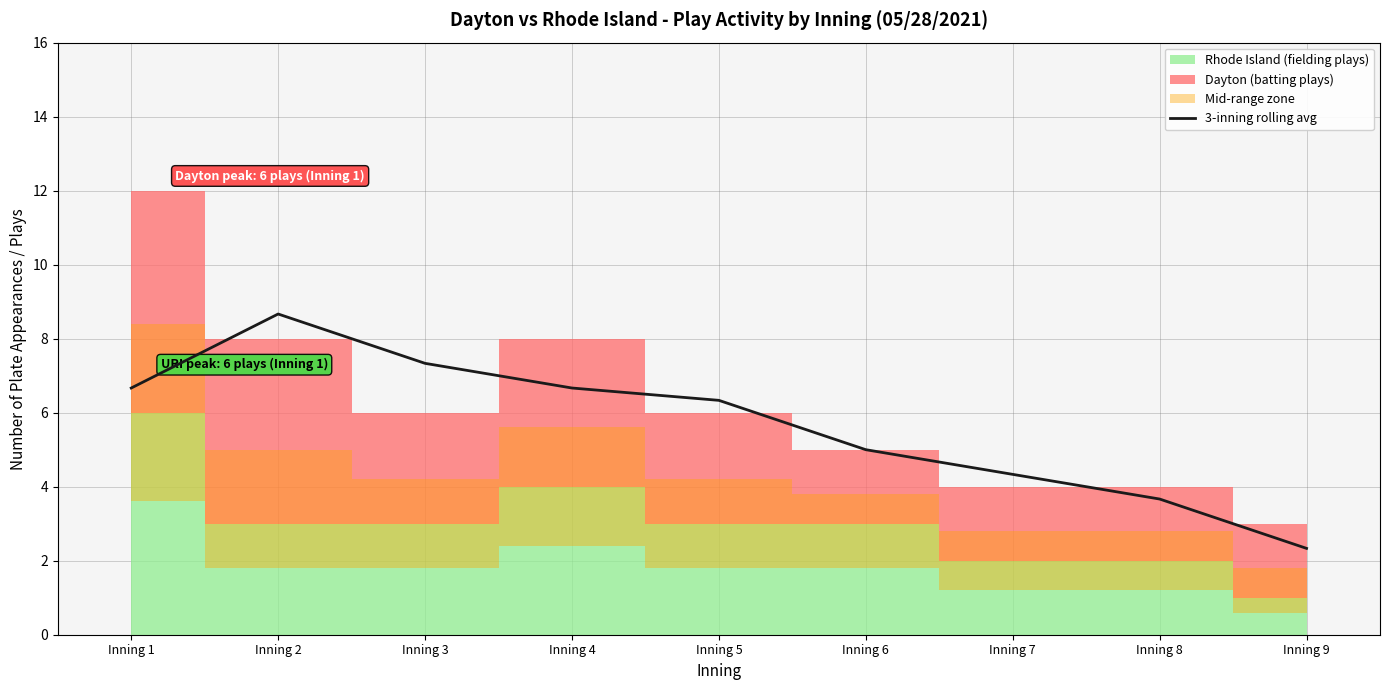

Rank the categories by value from highest to lowest.

Inning 2, Inning 3, Inning 1, Inning 4, Inning 5, Inning 6, Inning 7, Inning 8, Inning 9